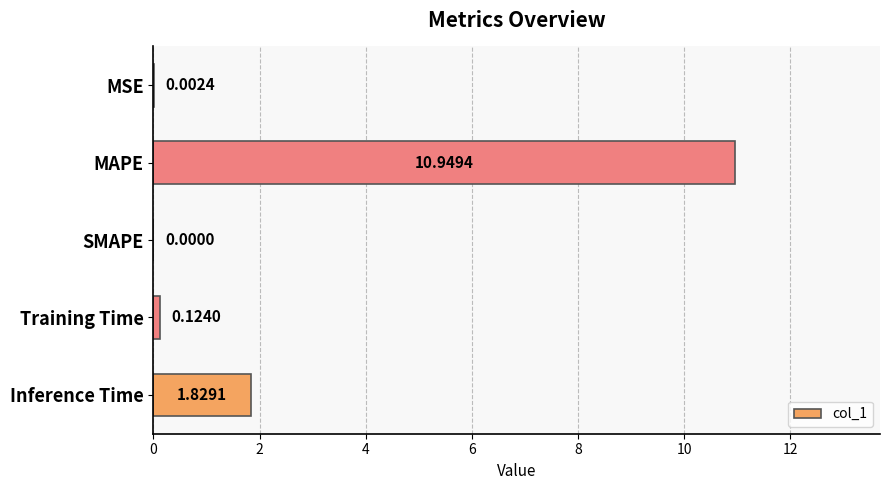

Which has a higher value, Inference Time or SMAPE?

Inference Time